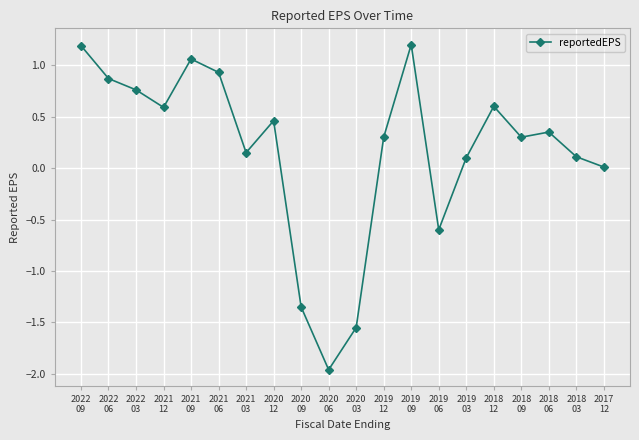

At which category does the data reach its first local peak?

2021
09